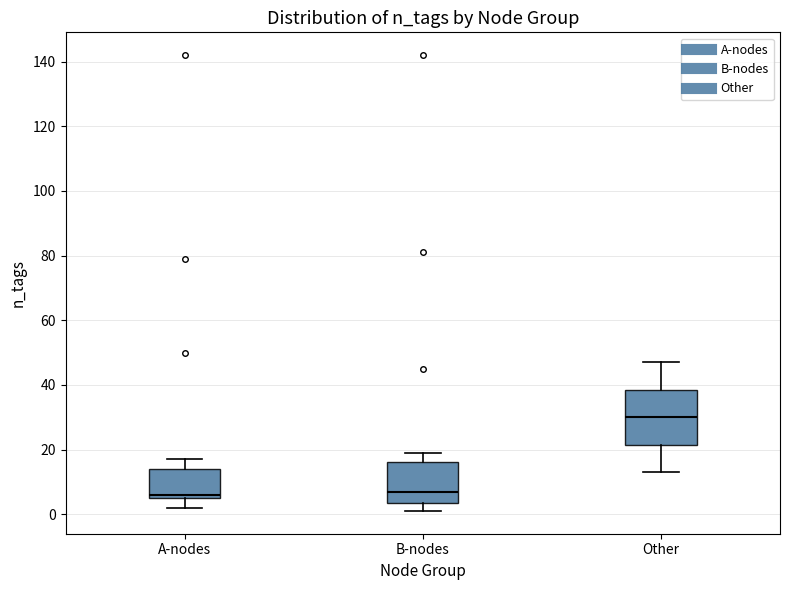

Where does the median line of the box for Other sit on the y-axis? The values are not printed on the chart, so give them approximately, as read against the axis.

30